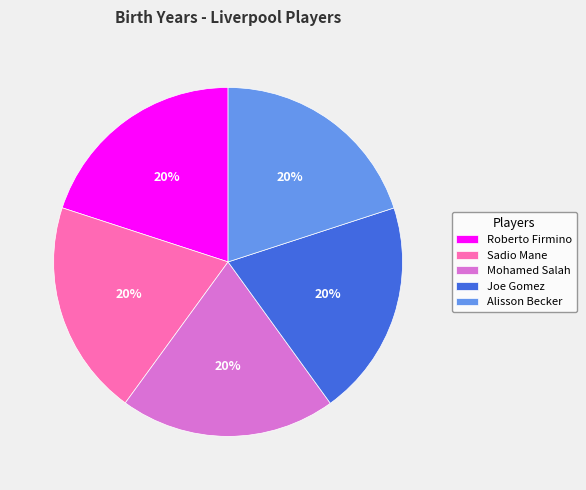

Is the sum of Sadio Mane and Alisson Becker greater than half?

No